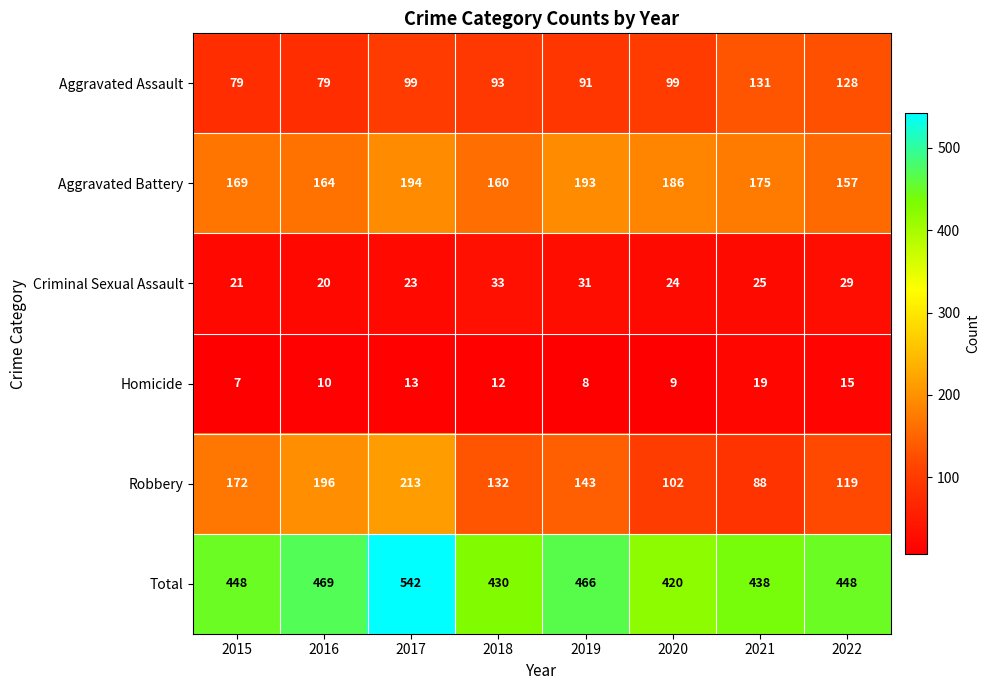

What is the sum of all Homicide values?

93